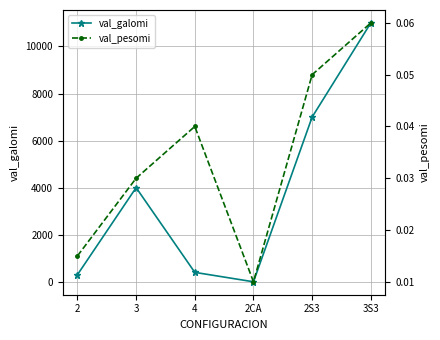

List the series in order of their peak value, lowest first.

val_pesomi, val_galomi